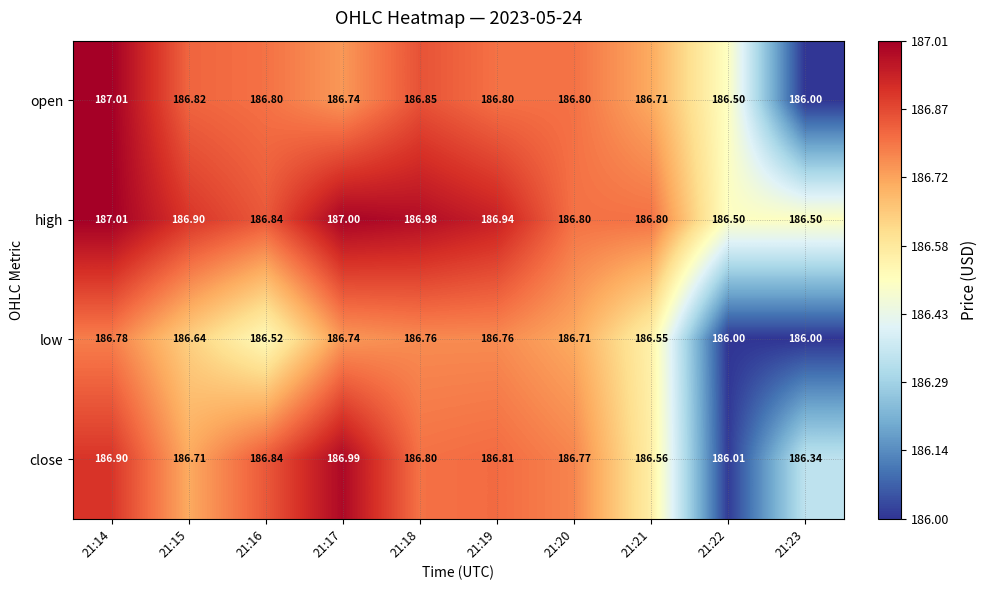

Which series has the widest spread of values?

open